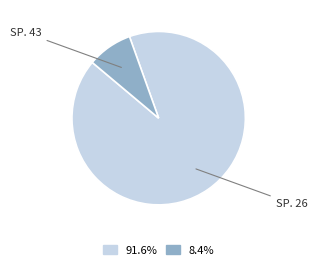

Is there a majority slice in this chart?

Yes